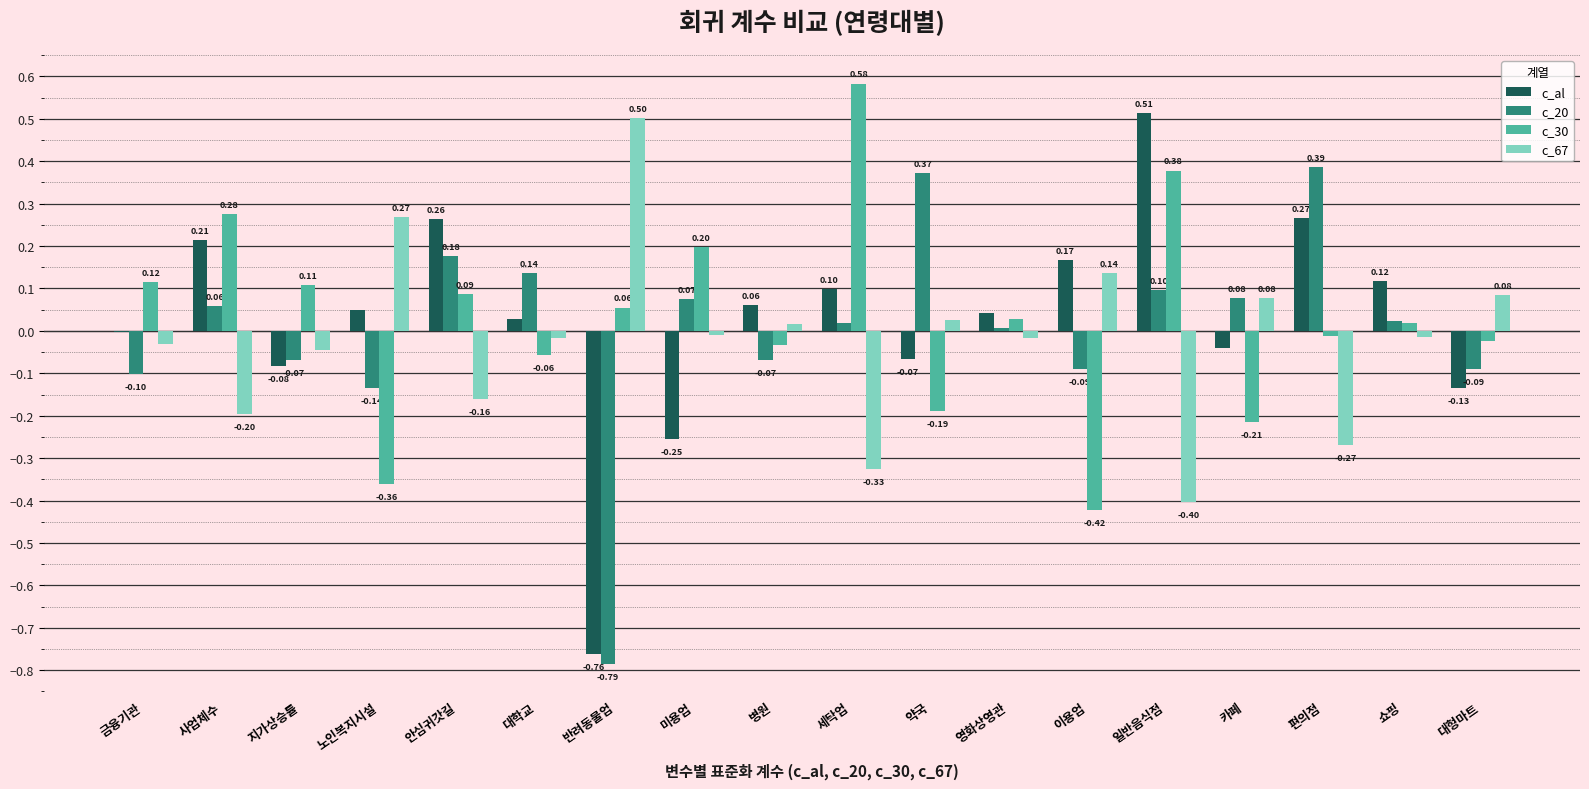

What are all the series names shown in the legend?

c_al, c_20, c_30, c_67